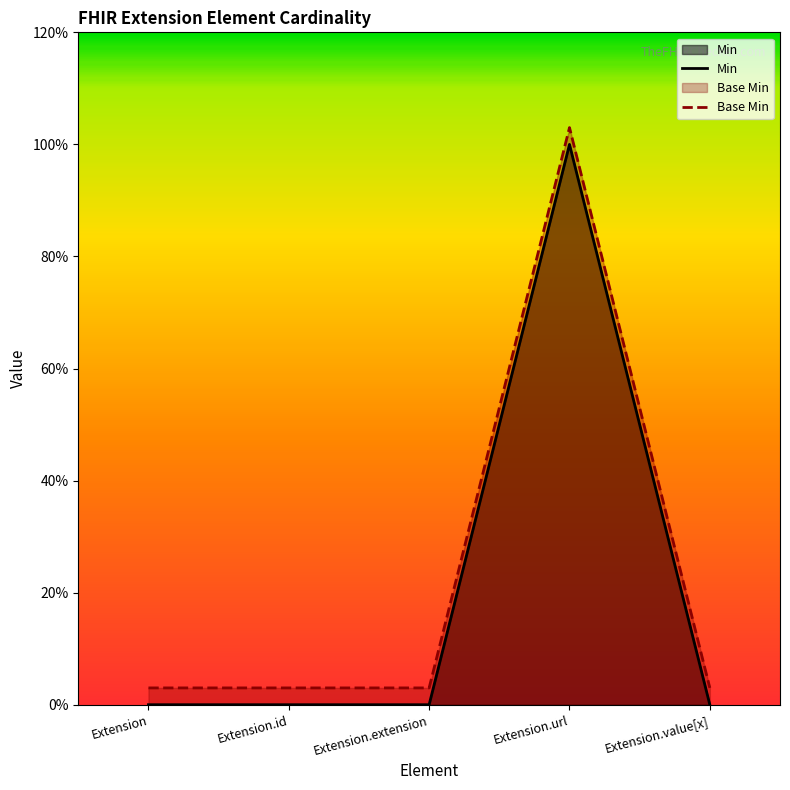

How many data points does each series have?

5